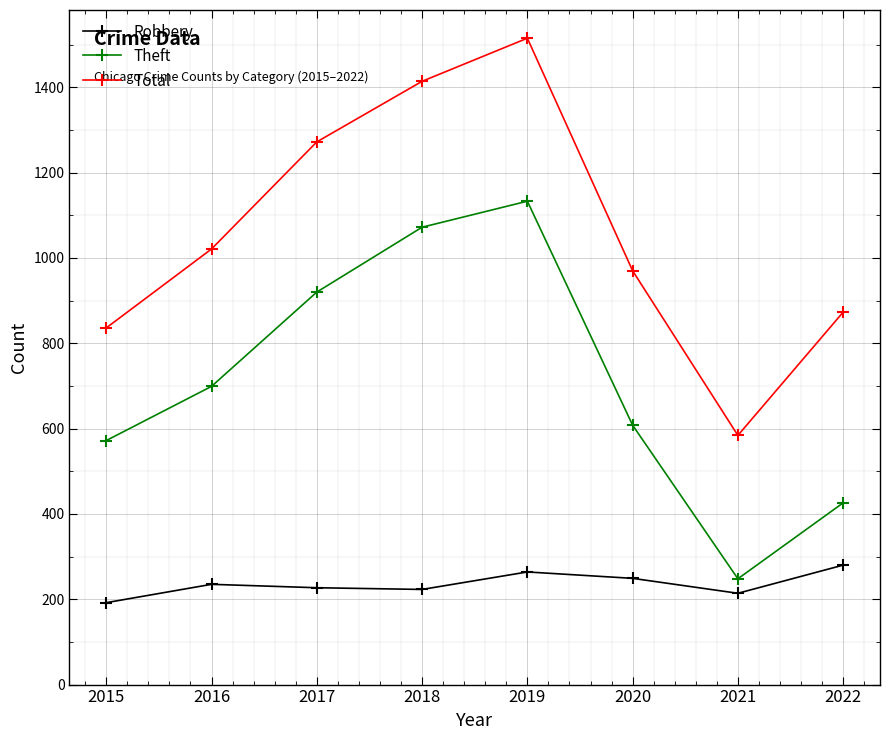

True or false: Theft and Robbery cross at least once.

False